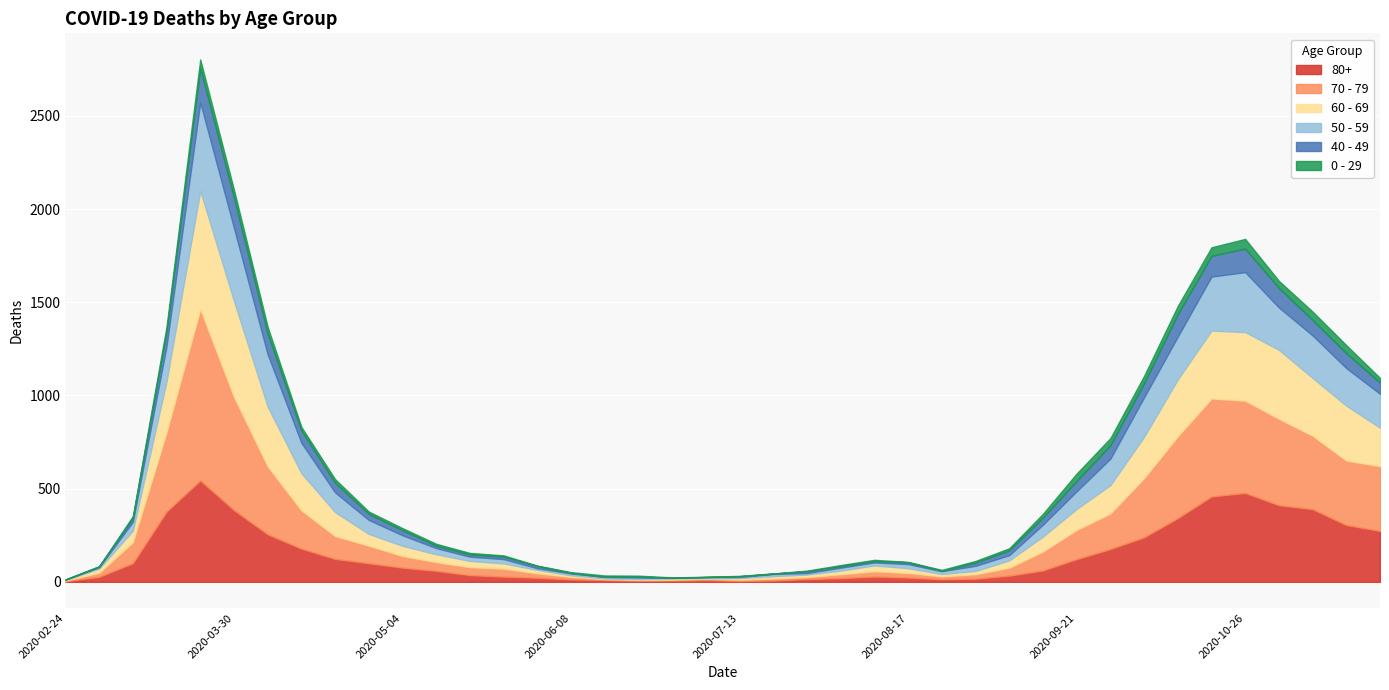

At which label does 80+ first exceed 61?

2020-03-09